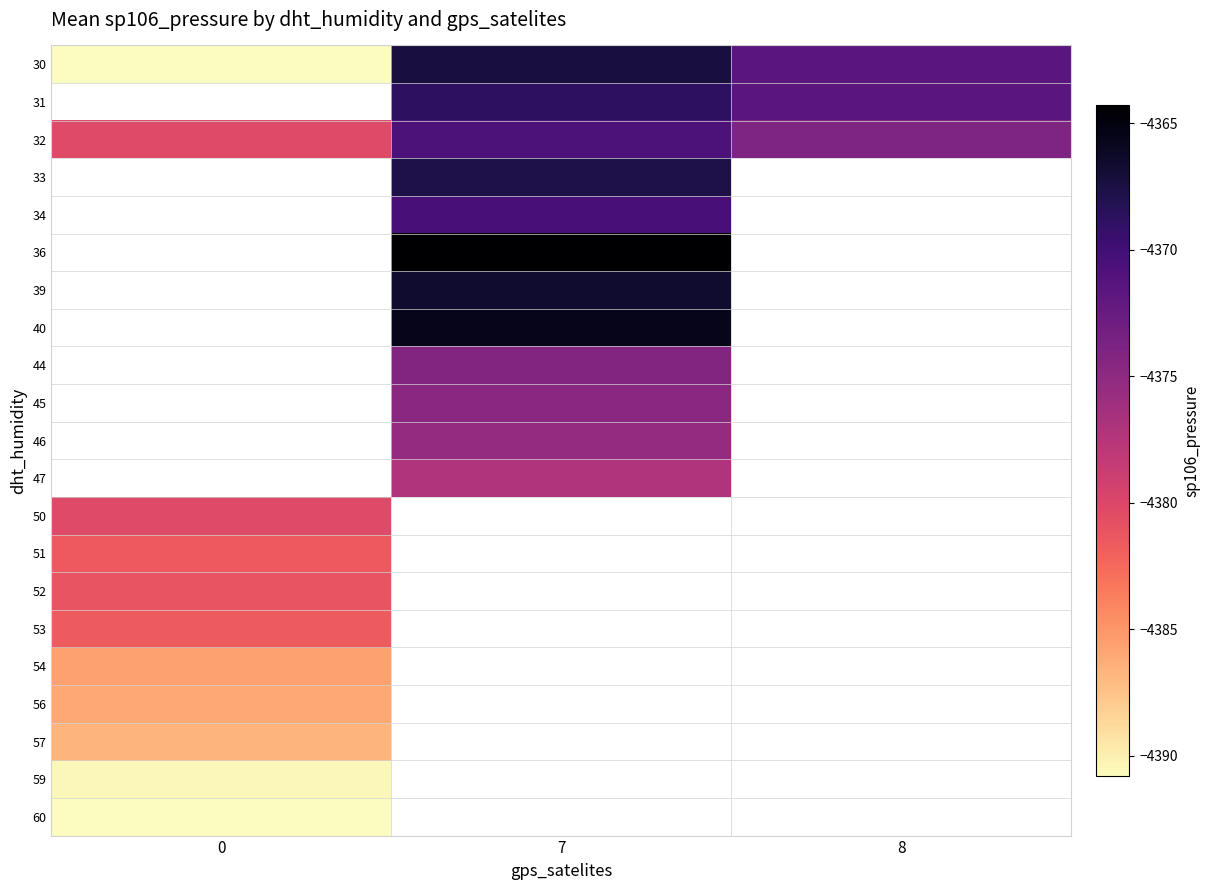

Between 8 and 7, which is larger?

7